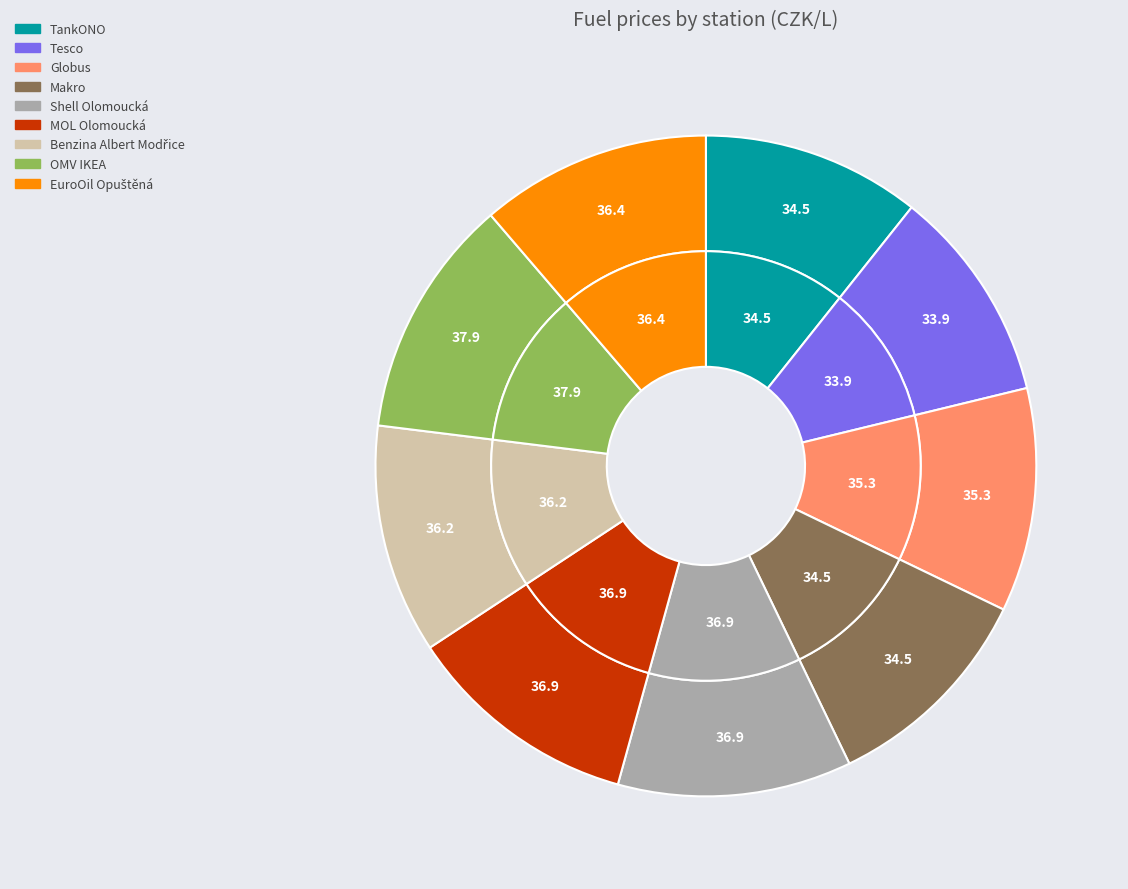

Does any single category account for the majority?

No